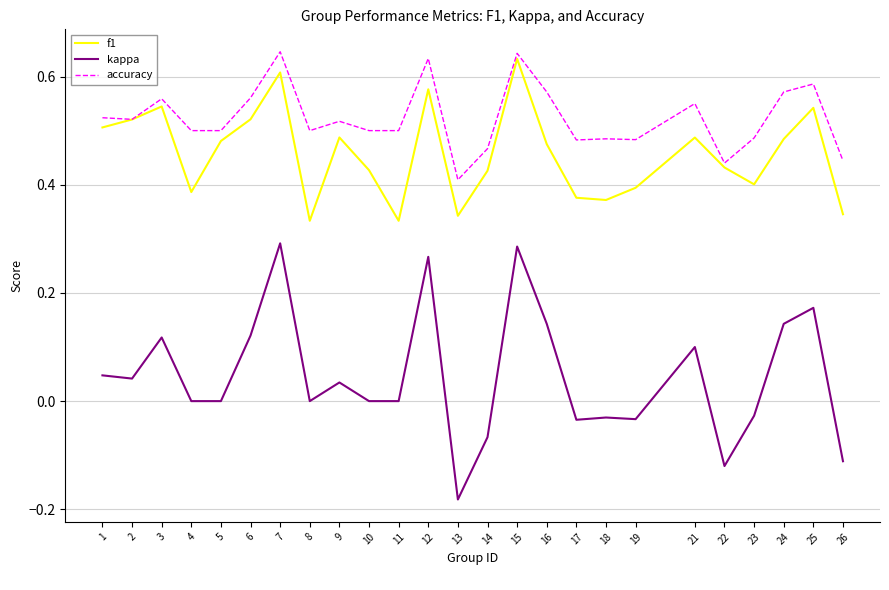

What is the total value across all series at 17?

0.8